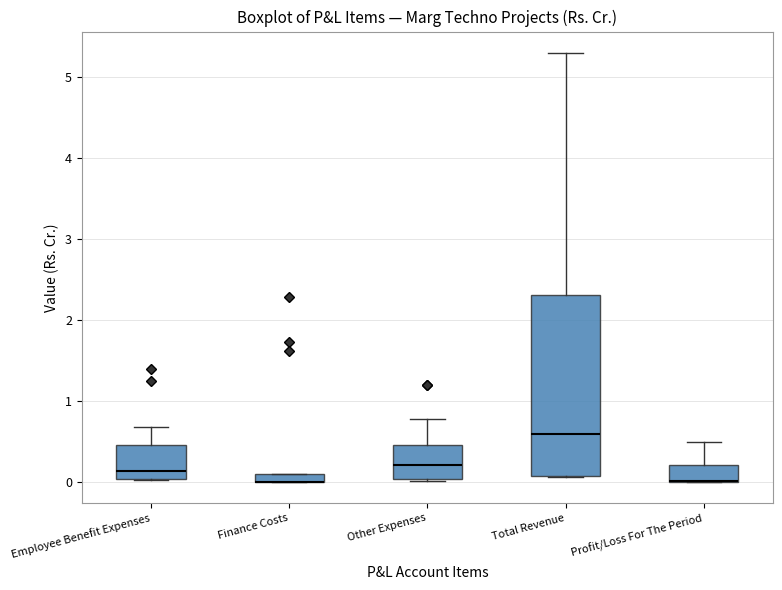

Where is the lower edge of the box for Finance Costs on the y-axis? The values are not printed on the chart, so give them approximately, as read against the axis.

0.0